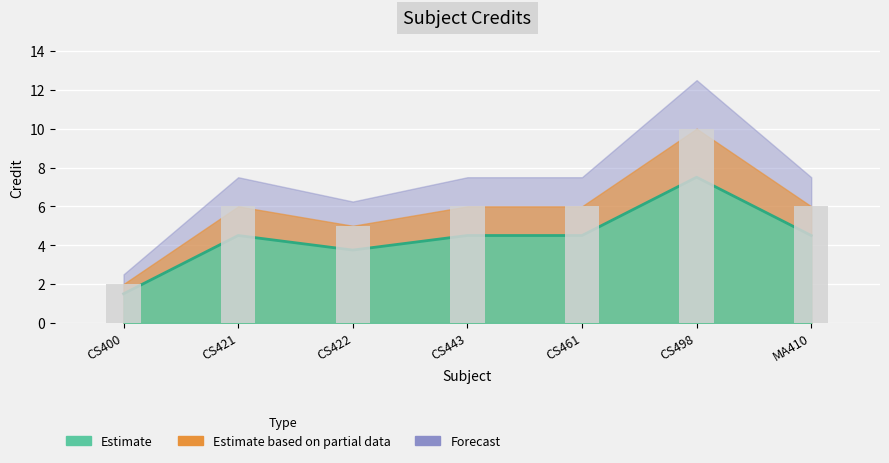

What is the difference between the maximum and minimum values in the Estimate series?

6.0